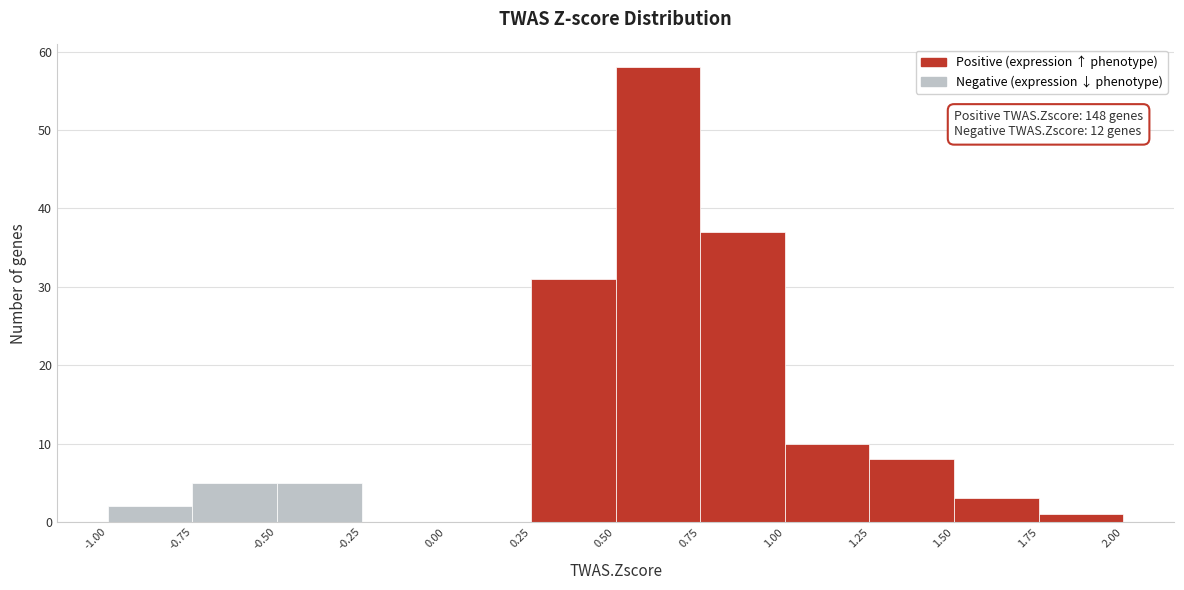

Over which range of the x-axis is the bar tallest?

0.50 to 0.75